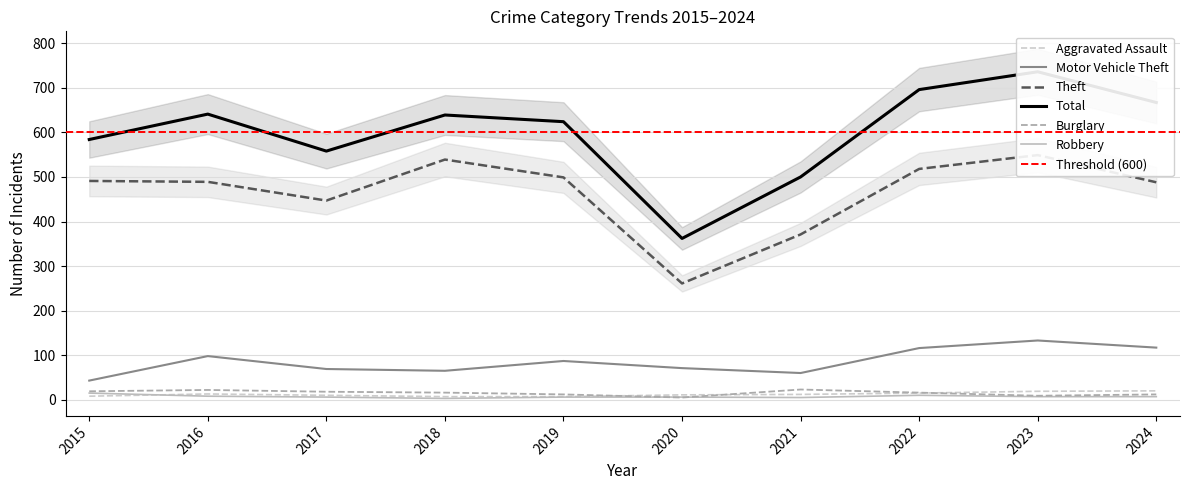

True or false: Theft has more than 2 interior local peaks.

False